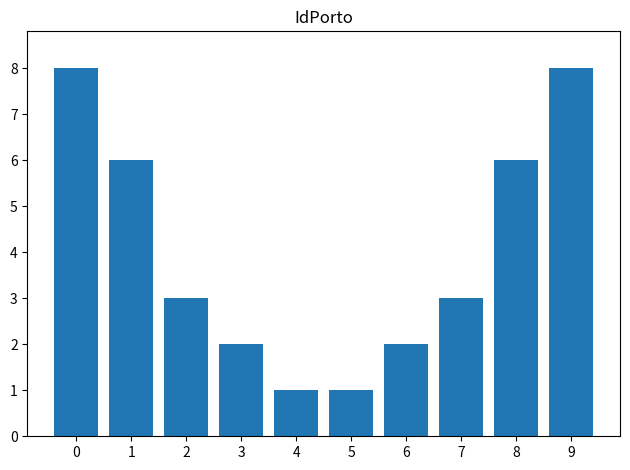

What is the sum of the values at 0 and 7?

11